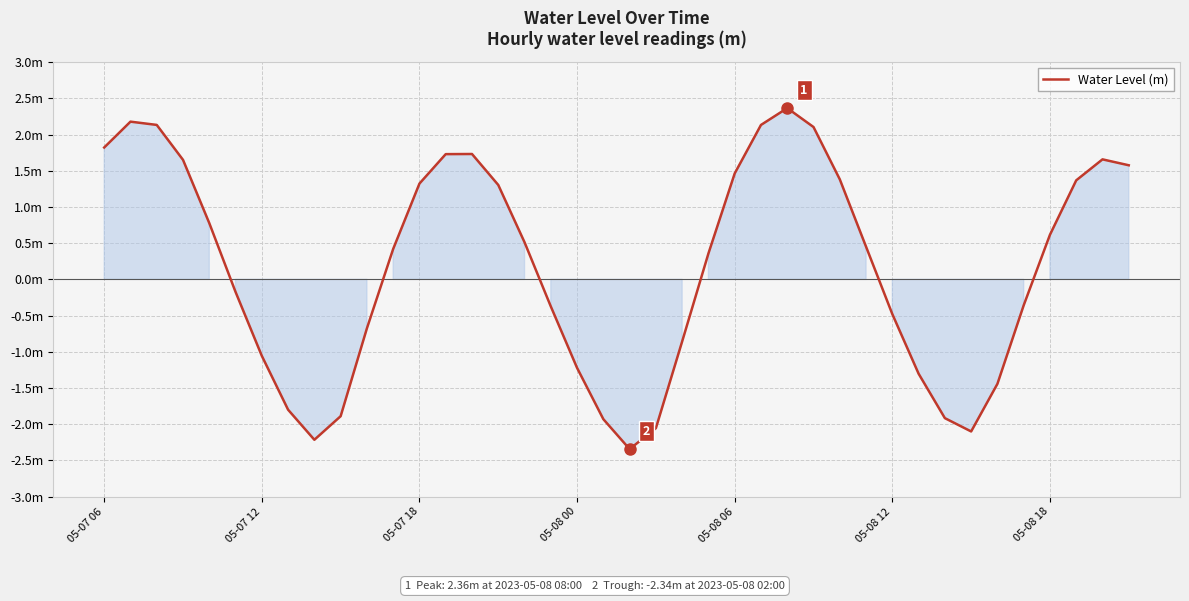

Is this an area chart (filled region under the line)?

Yes